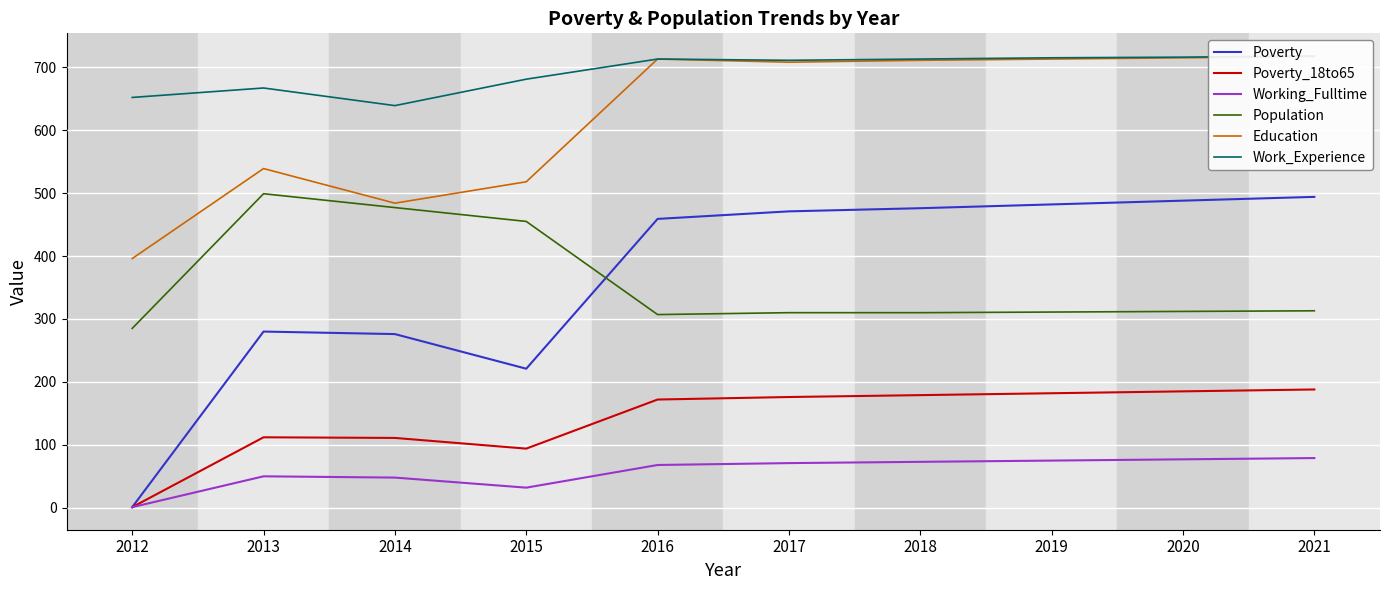

How many data points in Working_Fulltime are above 71?

4